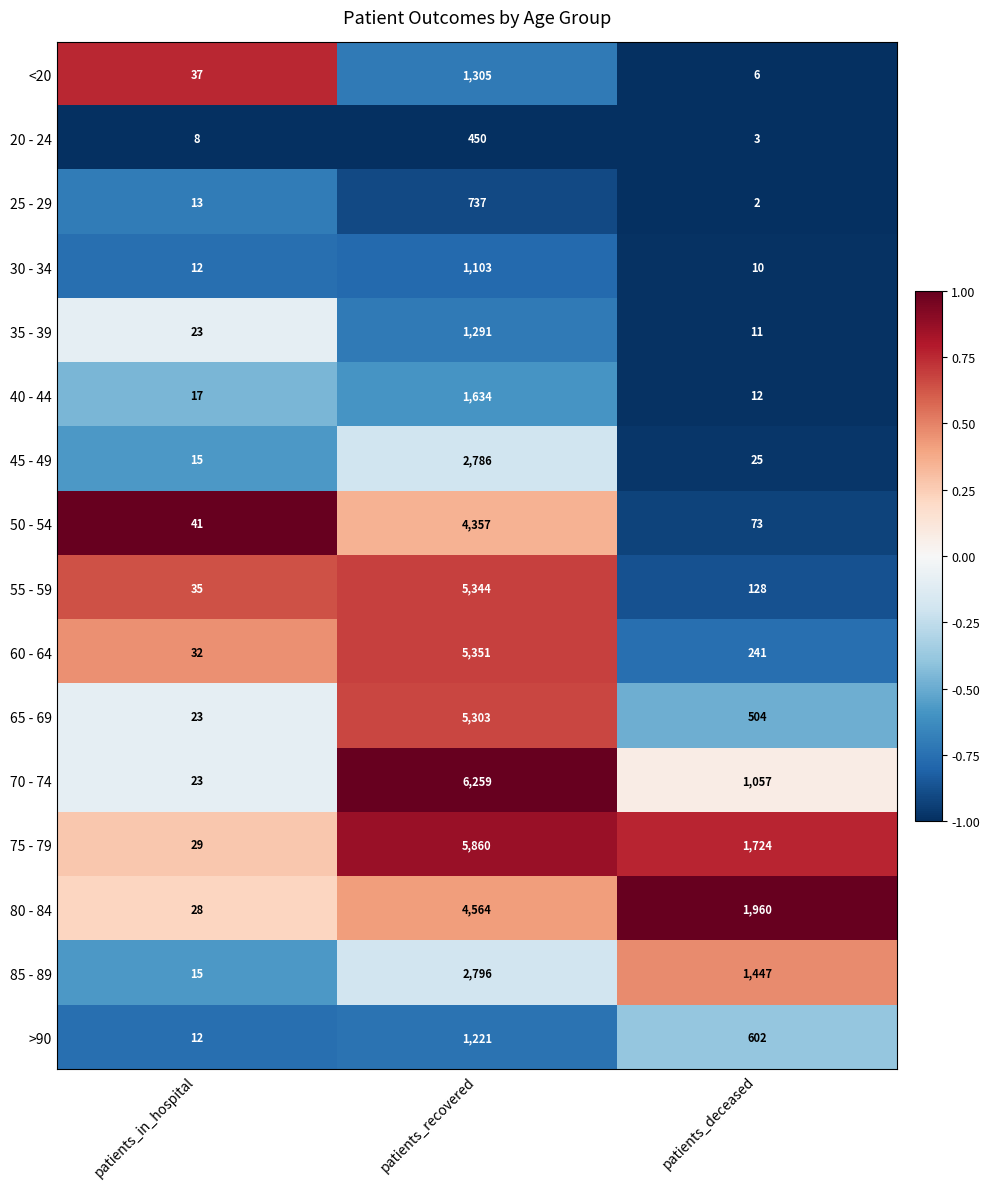

What is the difference between the highest and lowest values at patients_recovered?

5809